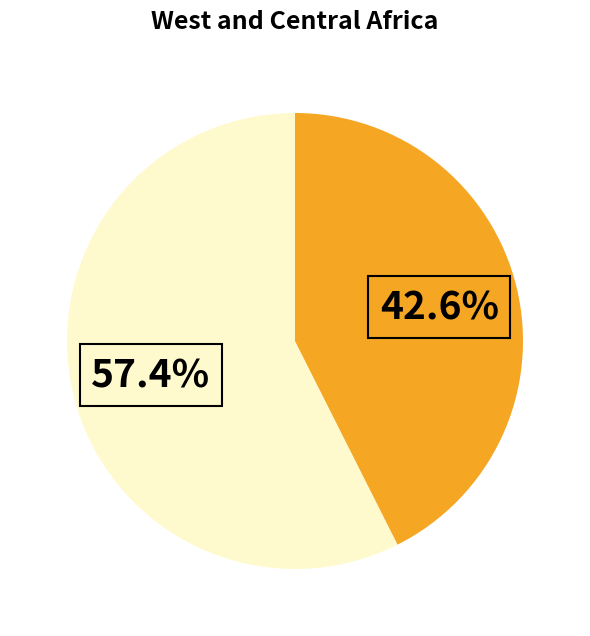

Is there any slice that represents more than half of the pie?

Yes